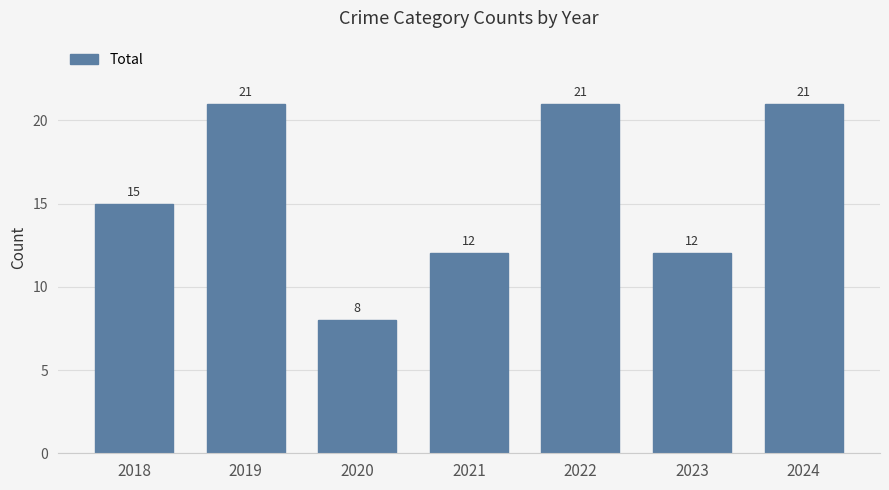

Which label corresponds to the smallest value in the chart?

2020